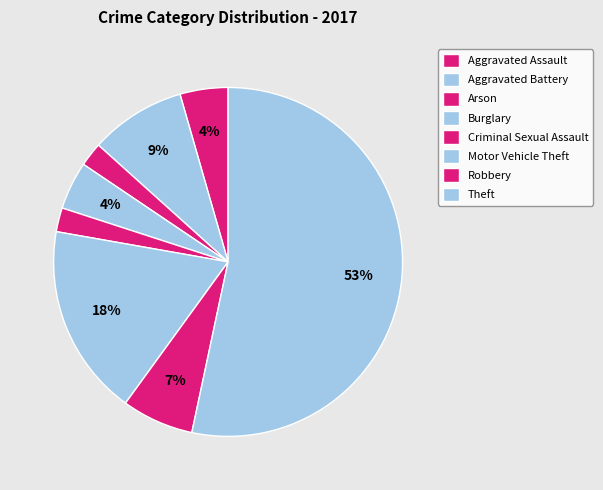

Count the number of slices in the pie.

8